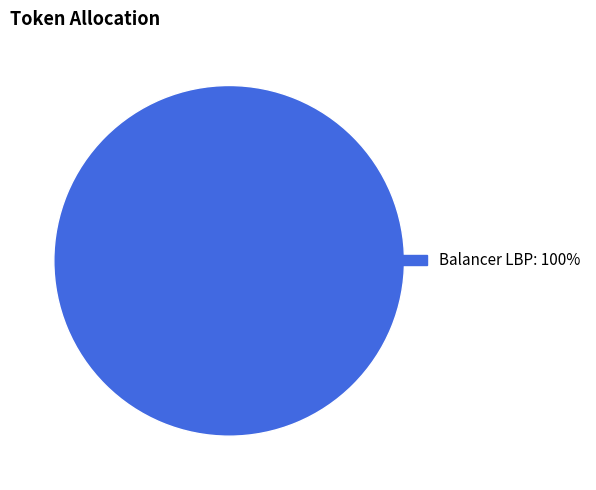

Does any single category account for the majority?

Yes